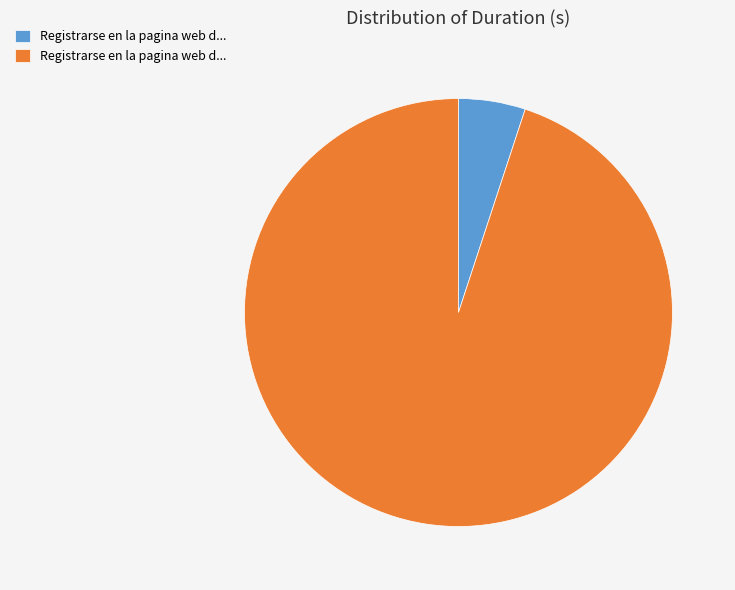

How many segments does this pie chart have?

2